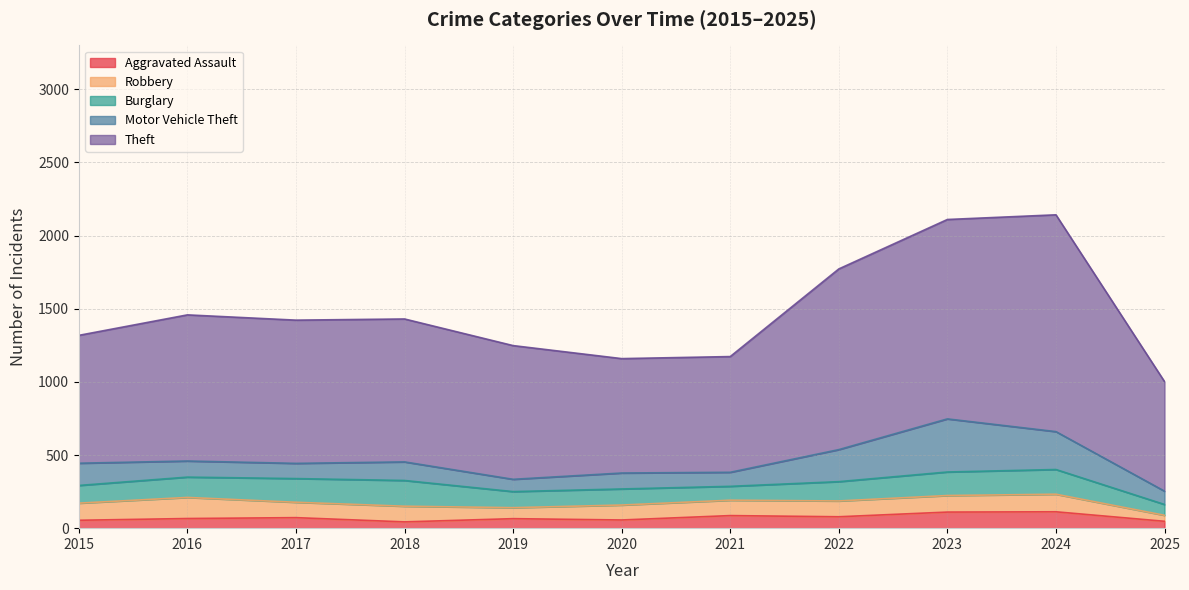

True or false: Burglary has a value of 35 at 2024.

False